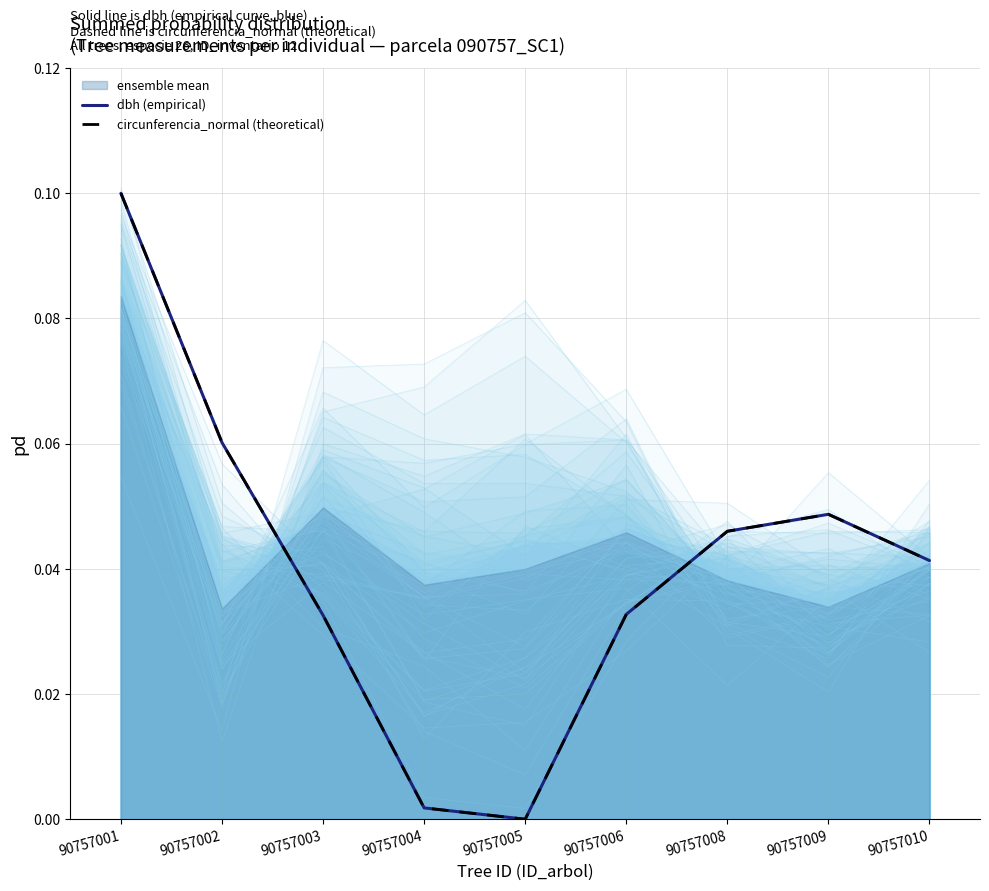

At which label is circunferencia_normal (theoretical) closest to 0?

90757005